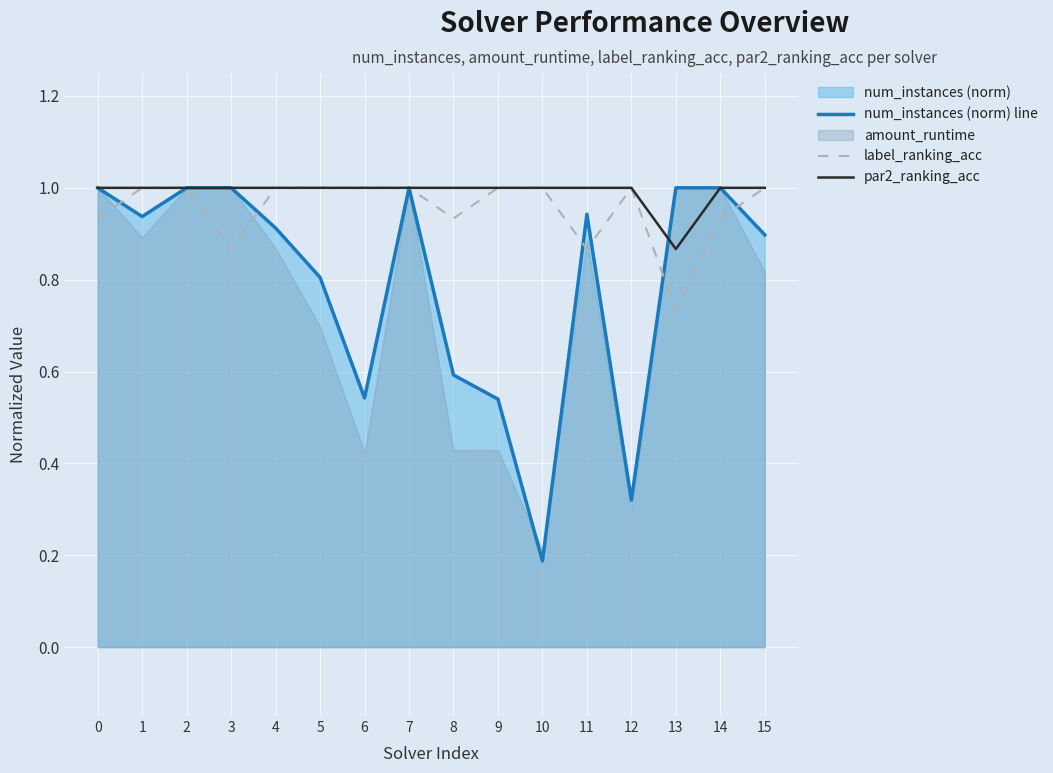

Which series has the widest spread of values?

num_instances (norm) line